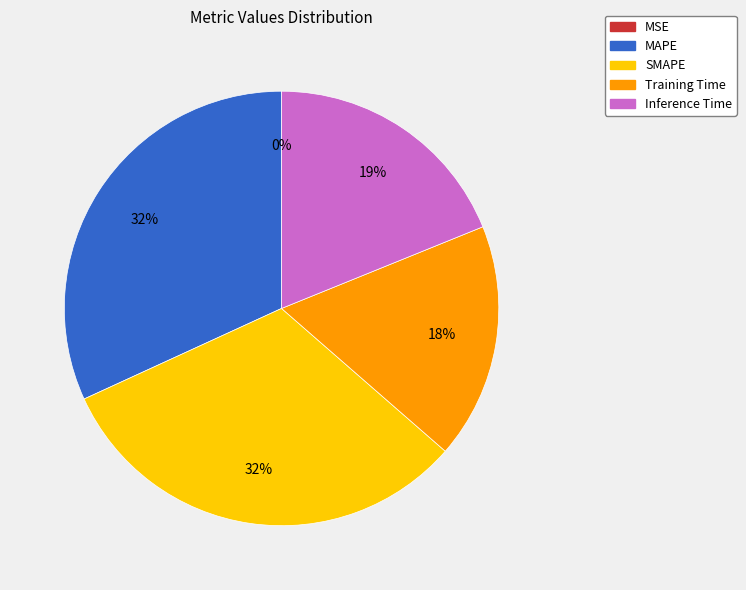

True or false: SMAPE accounts for 22% of the total.

False